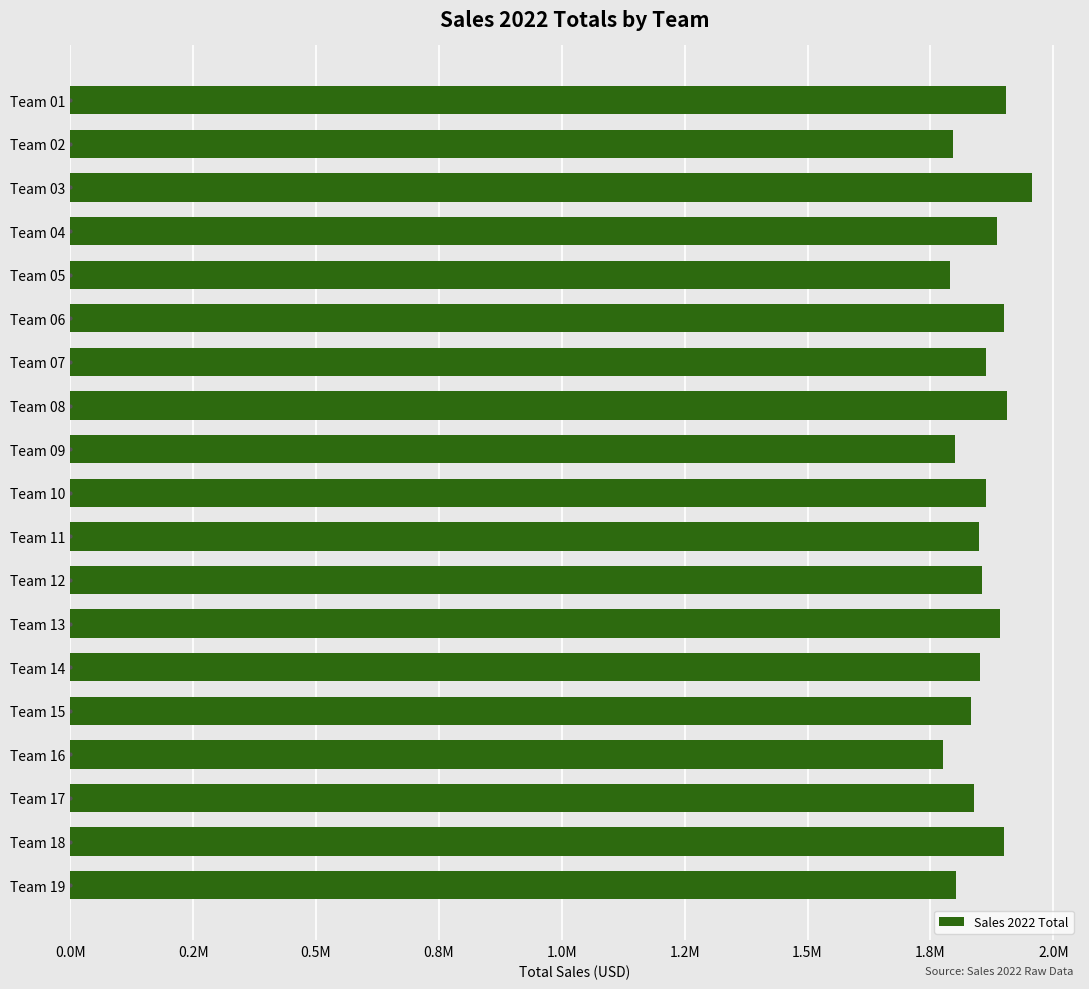

Are the bars horizontal?

Yes